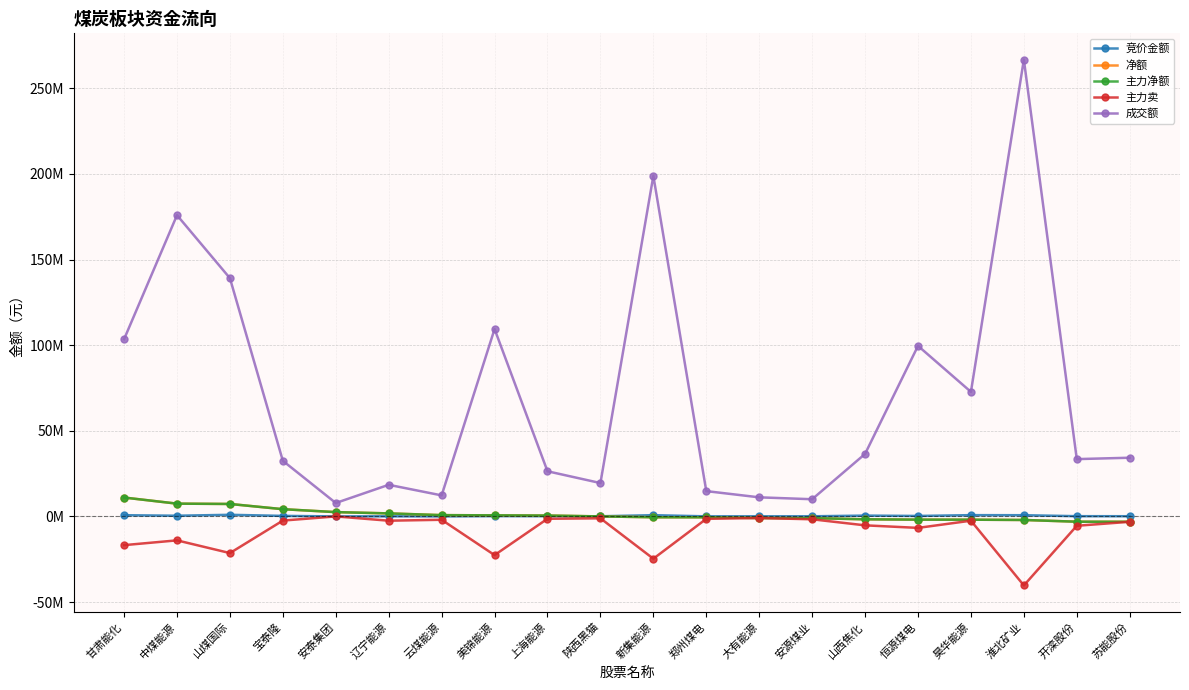

Reading left to right, extract all data points from this chart.

竞价金额: 甘肃能化=705166	中煤能源=399342	山煤国际=940008	宝泰隆=303388	安泰集团=5390	辽宁能源=57405	云煤能源=3256	美锦能源=170040	上海能源=128620	陕西黑猫=73216	新集能源=721628	郑州煤电=34730	大有能源=57105	安源煤业=68556	山西焦化=474026	恒源煤电=269403	昊华能源=739530	淮北矿业=701840	开滦股份=135450	苏能股份=108100
净额: 甘肃能化=11024782	中煤能源=7457228	山煤国际=7270765	宝泰隆=4218833	安泰集团=2507993	辽宁能源=1762879	云煤能源=743981	美锦能源=622178	上海能源=500916	陕西黑猫=2886	新集能源=-491089	郑州煤电=-520570	大有能源=-929894	安源煤业=-1012236	山西焦化=-1681103	恒源煤电=-1875576	昊华能源=-1913734	淮北矿业=-2079000	开滦股份=-3085824	苏能股份=-3139982
主力净额: 甘肃能化=11024782	中煤能源=7457228	山煤国际=7270765	宝泰隆=4218833	安泰集团=2507993	辽宁能源=1762879	云煤能源=743981	美锦能源=622178	上海能源=500916	陕西黑猫=2886	新集能源=-491089	郑州煤电=-520570	大有能源=-929894	安源煤业=-1012236	山西焦化=-1681103	恒源煤电=-1875576	昊华能源=-1913734	淮北矿业=-2079000	开滦股份=-3085824	苏能股份=-3139982
主力卖: 甘肃能化=-16781434	中煤能源=-13986677	山煤国际=-21414787	宝泰隆=-2437923	安泰集团=0	辽宁能源=-2507332	云煤能源=-1965294	美锦能源=-22599523	上海能源=-1372744	陕西黑猫=-1113740	新集能源=-24701775	郑州煤电=-1428146	大有能源=-929894	安源煤业=-1680186	山西焦化=-5212351	恒源煤电=-6703290	昊华能源=-2500172	淮北矿业=-40318049	开滦股份=-5475210	苏能股份=-3139982
成交额: 甘肃能化=103480385	中煤能源=175940224	山煤国际=139144101	宝泰隆=32470135	安泰集团=7827637	辽宁能源=18460912	云煤能源=12280339	美锦能源=109440854	上海能源=26363542	陕西黑猫=19484770	新集能源=198889151	郑州煤电=14775834	大有能源=11141939	安源煤业=10031727	山西焦化=36505477	恒源煤电=99611985	昊华能源=72747748	淮北矿业=266795117	开滦股份=33462500	苏能股份=34277821